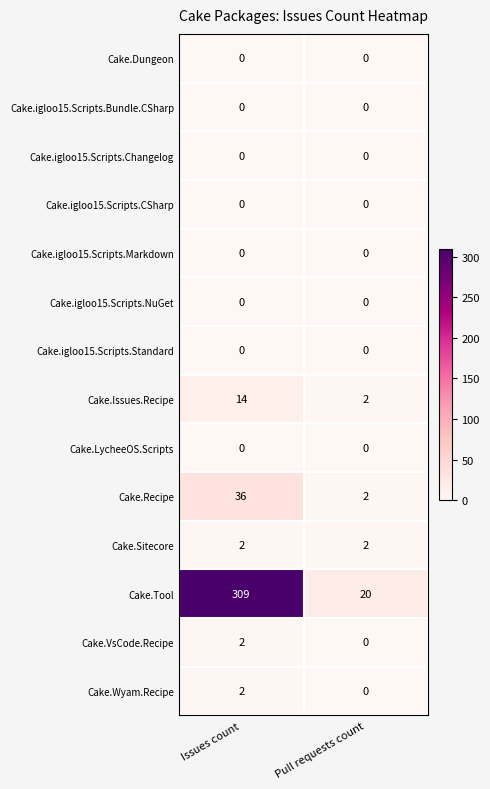

Which series has the largest total across all categories?

Cake.Tool